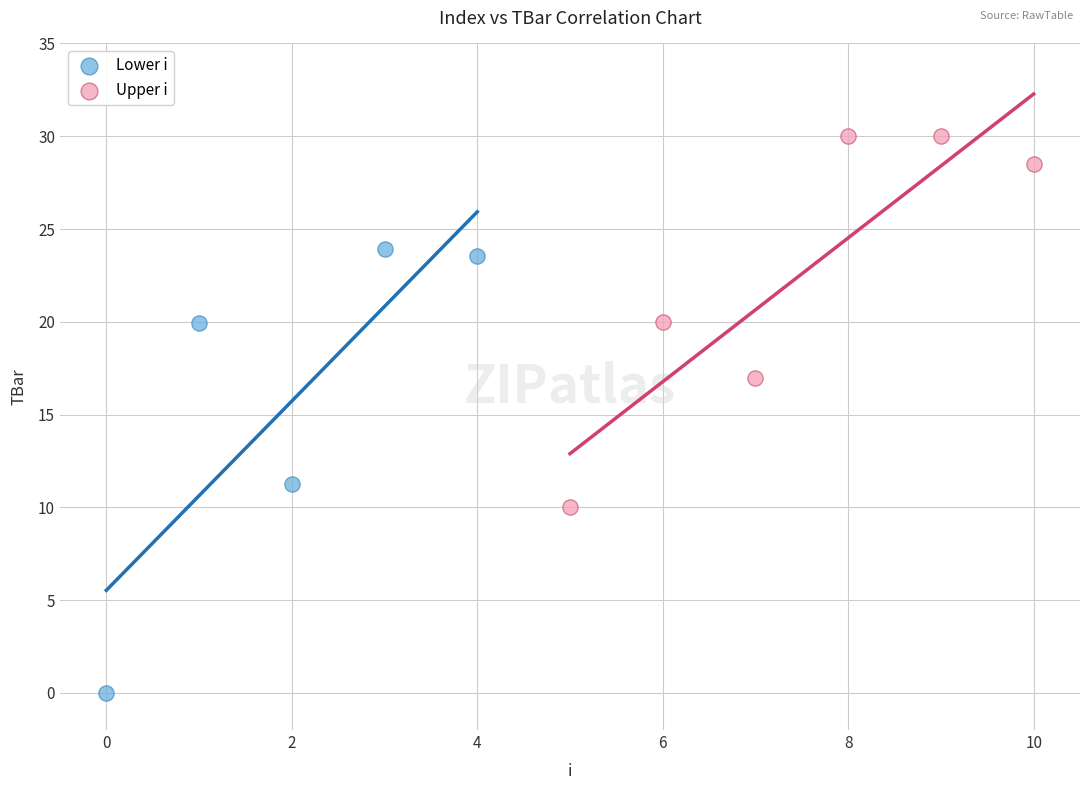

Which series has the largest Y range (max minus min)?

Lower i